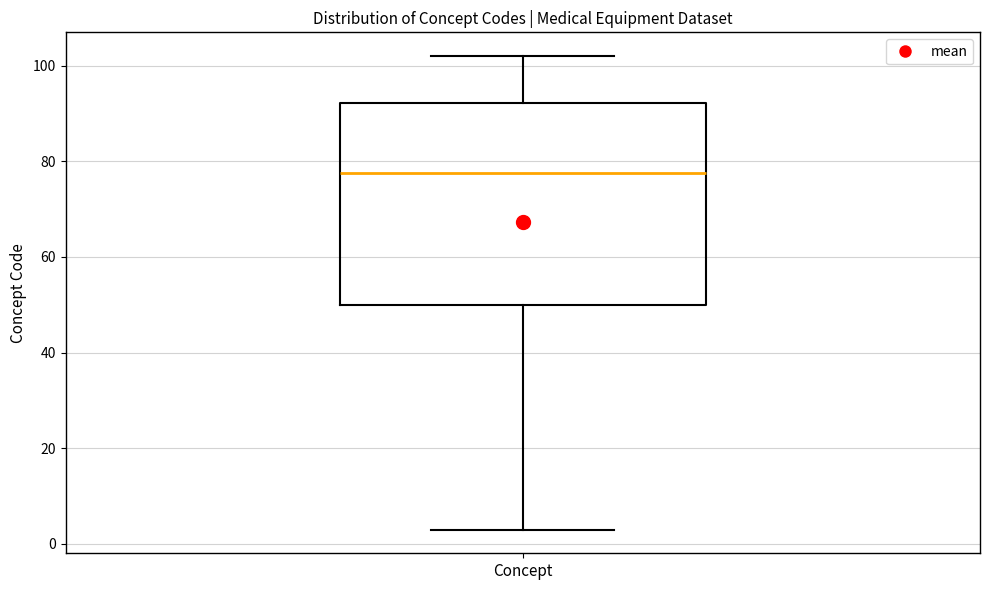

Where does the median line of the box for Concept sit on the y-axis? The values are not printed on the chart, so give them approximately, as read against the axis.

78